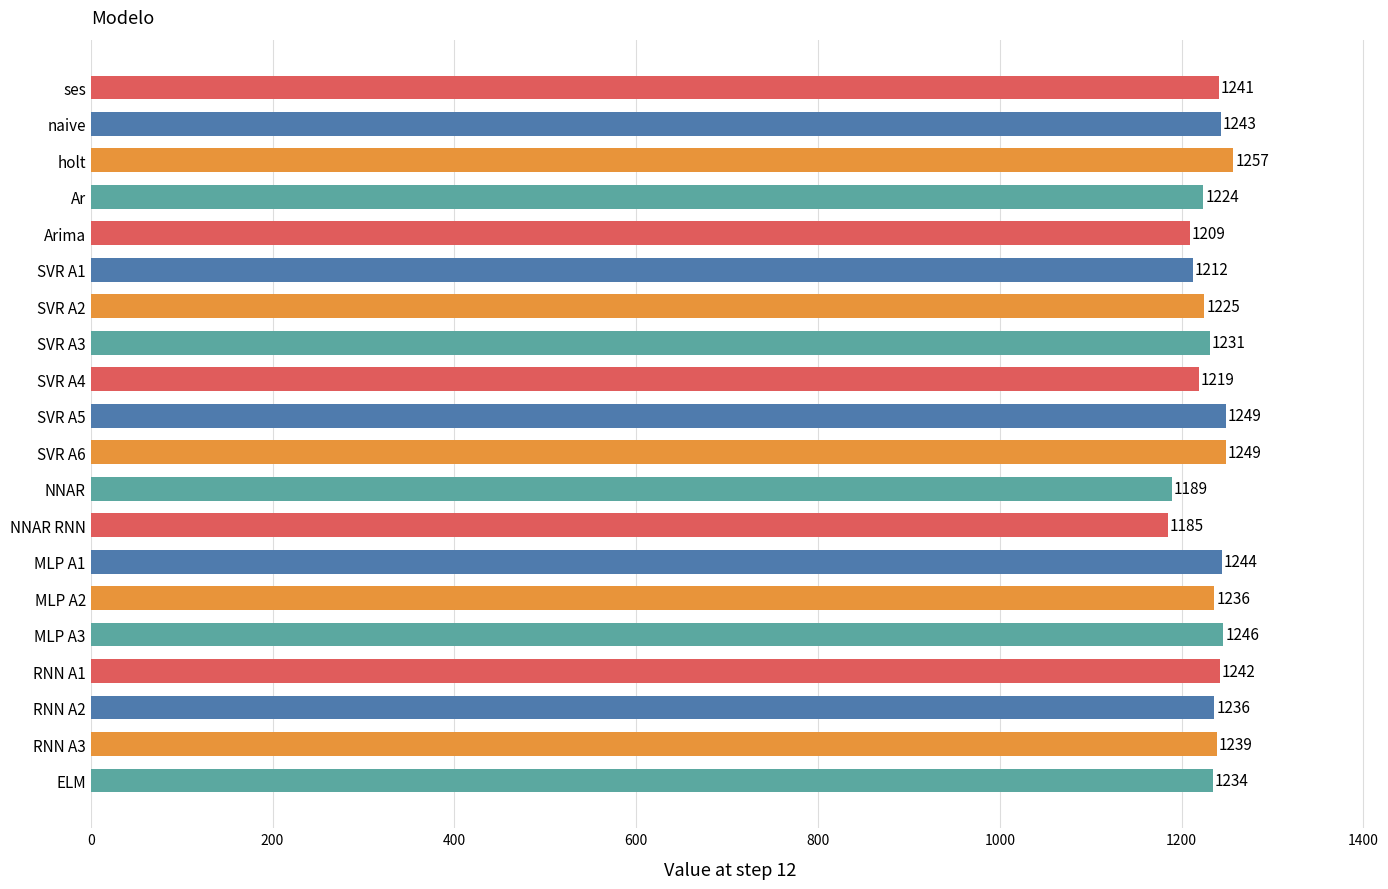

What is the value of the 7th bar from the top?

1225